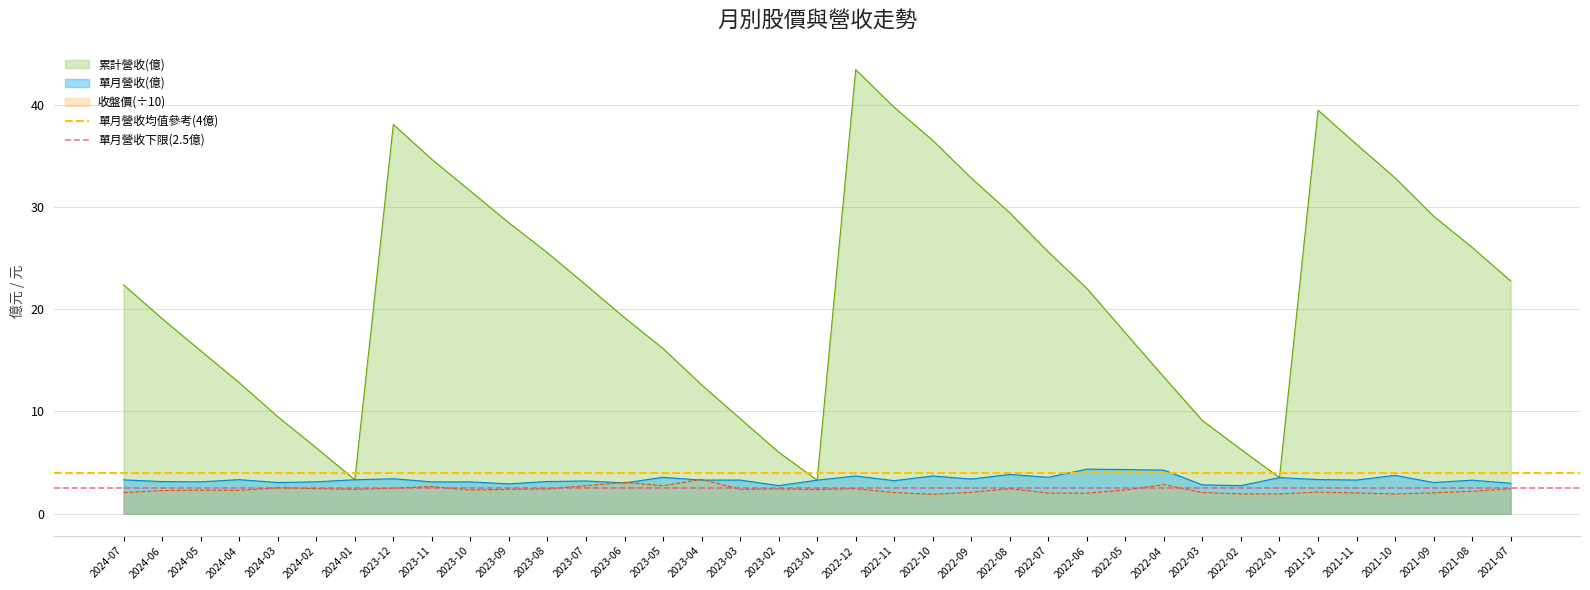

Between 2024-07 and 2024-06, which is larger?

2024-07